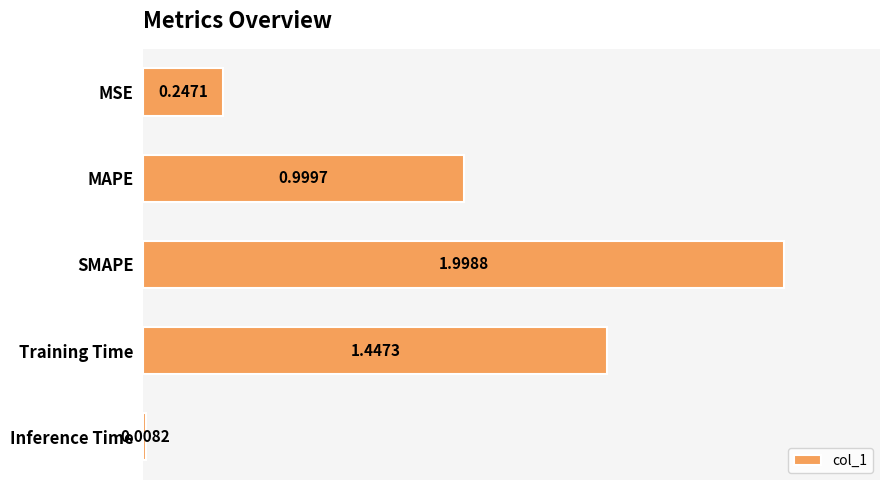

Rank the categories by value from highest to lowest.

SMAPE, Training Time, MAPE, MSE, Inference Time